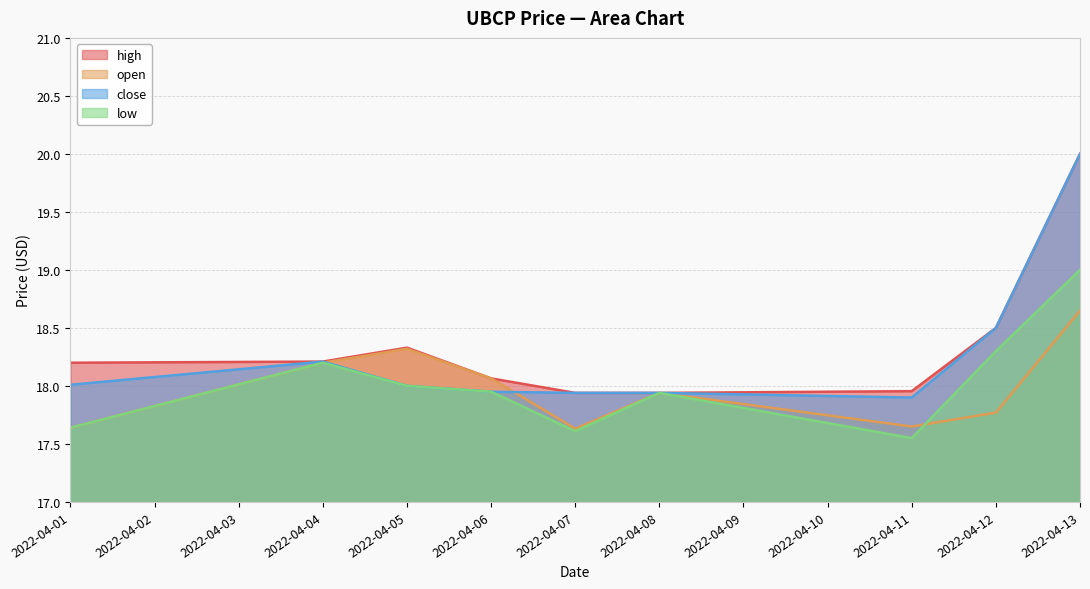

What is the smallest value displayed?

17.6